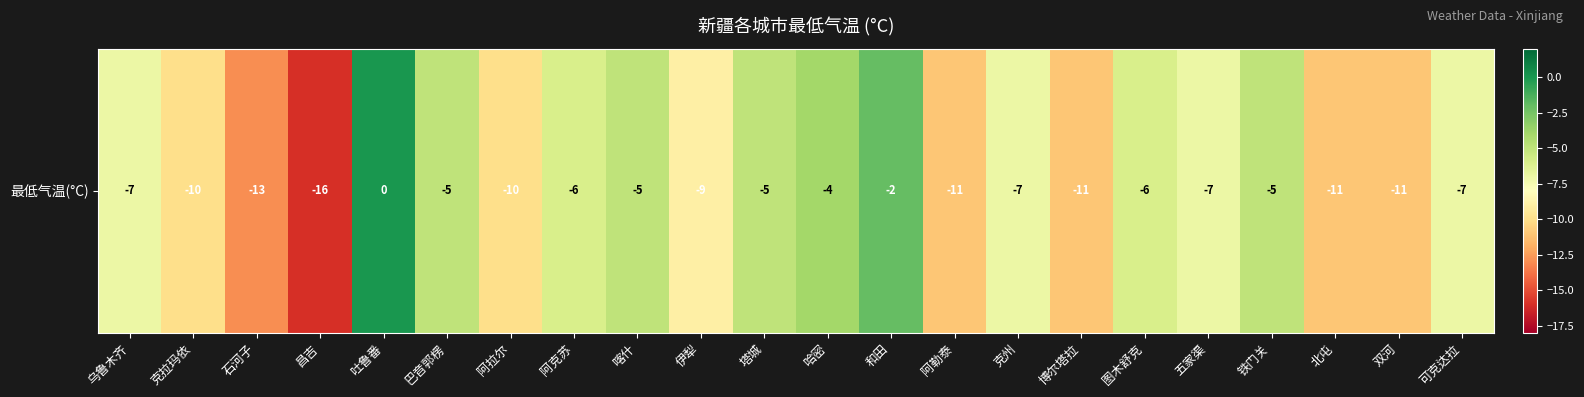

At which label does the data first exceed -7?

吐鲁番